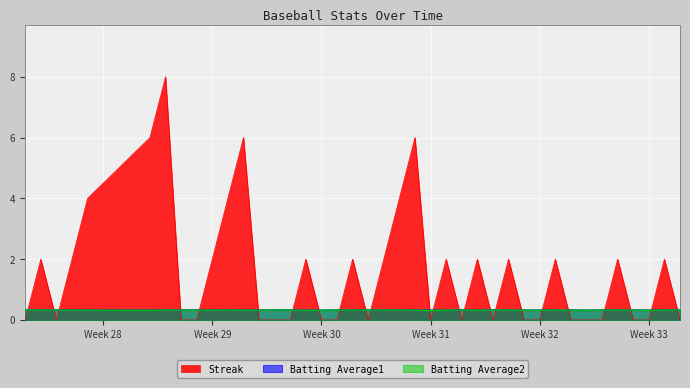

Reading left to right, what are all the values shown in this chart?

Streak: 0.0	2.0	0.0	2.0	4.0	6.0	8.0	0.0	0.0	2.0	4.0	6.0	0.0	0.0	0.0	2.0	0.0	0.0	2.0	0.0	2.0	4.0	6.0	0.0	2.0	0.0	2.0	0.0	2.0	0.0	0.0	2.0	0.0	0.0	0.0	2.0	0.0	0.0	2.0	0.0
Batting Average1: 0.3	0.3	0.3	0.3	0.3	0.3	0.3	0.3	0.3	0.3	0.3	0.3	0.3	0.3	0.3	0.3	0.3	0.3	0.3	0.3	0.3	0.3	0.3	0.3	0.3	0.3	0.3	0.3	0.3	0.3	0.3	0.3	0.3	0.3	0.3	0.3	0.3	0.3	0.3	0.3
Batting Average2: 0.3	0.3	0.3	0.3	0.3	0.3	0.3	0.3	0.3	0.3	0.3	0.3	0.3	0.3	0.3	0.3	0.3	0.3	0.3	0.3	0.3	0.3	0.3	0.3	0.3	0.3	0.3	0.3	0.3	0.3	0.3	0.3	0.3	0.3	0.3	0.3	0.3	0.3	0.3	0.3